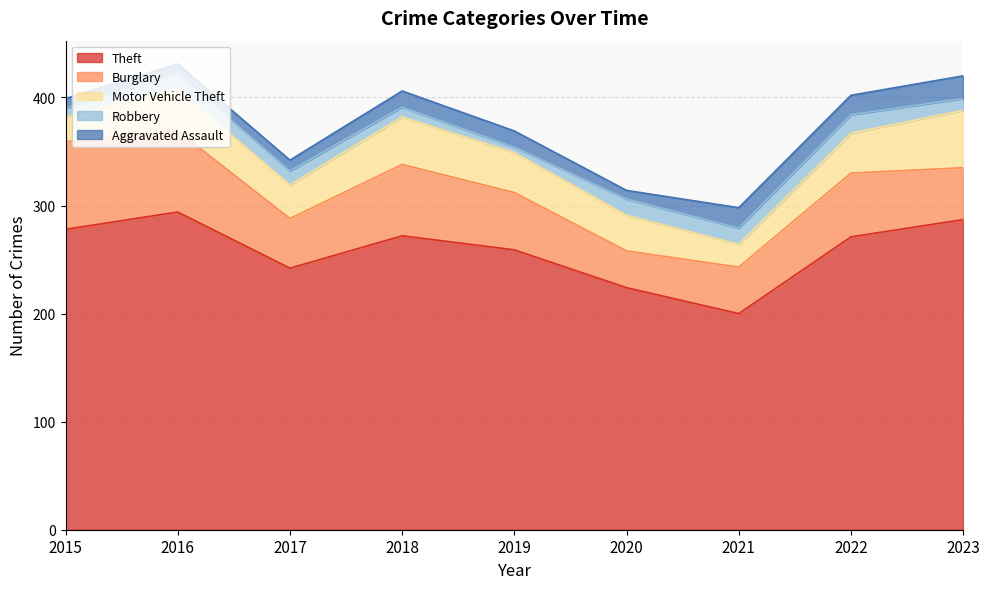

True or false: Robbery has more than 1 interior local peaks.

True